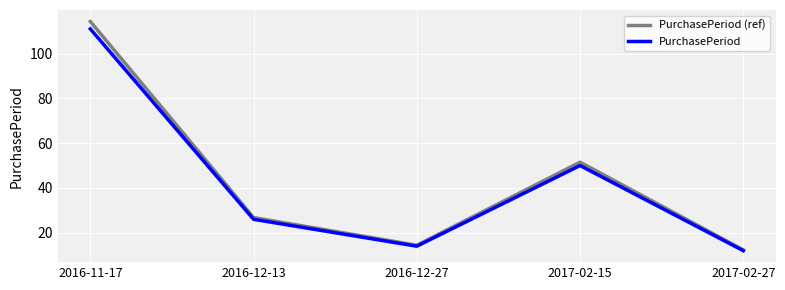

Which series changed the most between 2016-11-17 and 2017-02-27?

PurchasePeriod (ref)